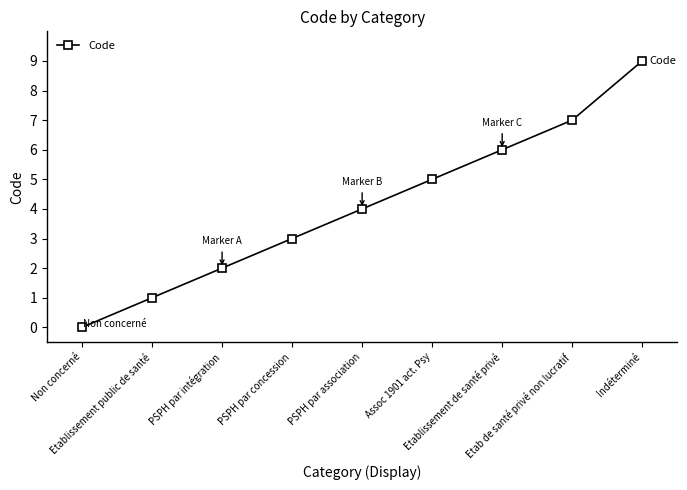

True or false: the data shows 1 at Etablissement public de santé.

True